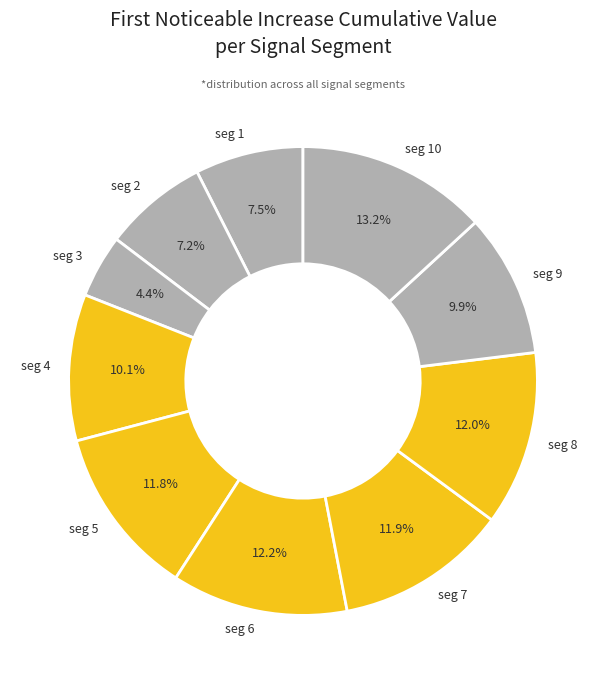

What is the smallest slice in the pie chart?

seg 3